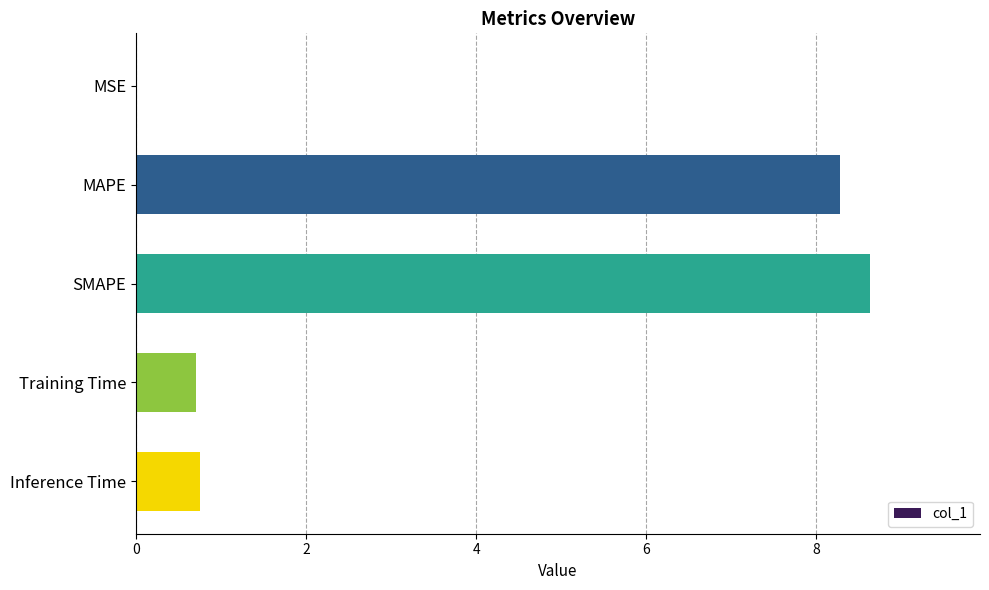

Between MSE and Inference Time, which is larger?

Inference Time